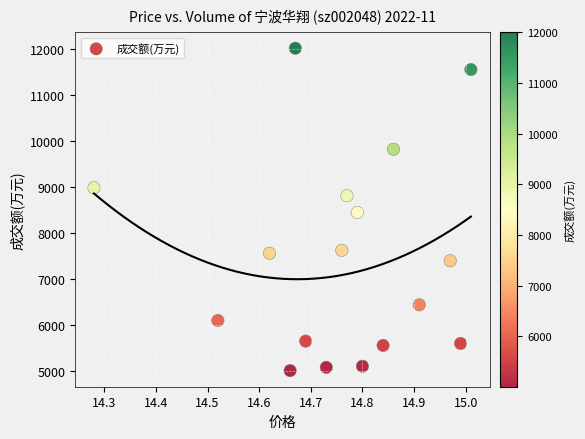

Count the number of points in this scatter plot.

17